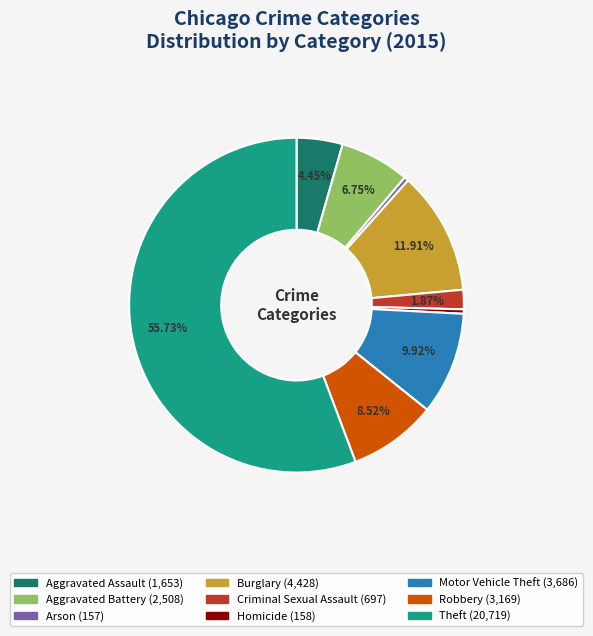

Which category has the biggest portion of the pie?

Theft